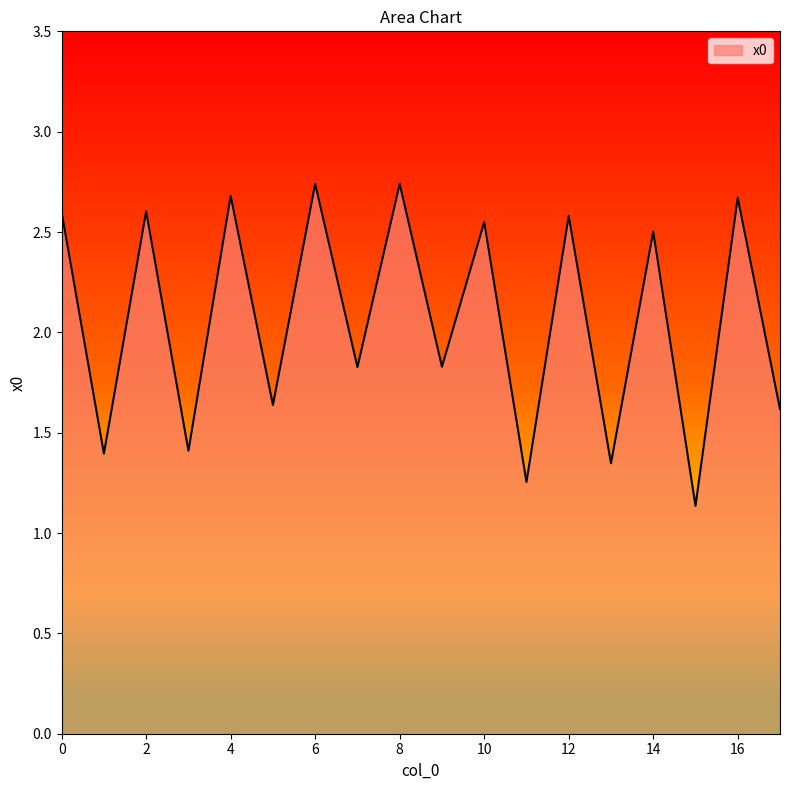

What is the value of the 13th point from the left?

2.6